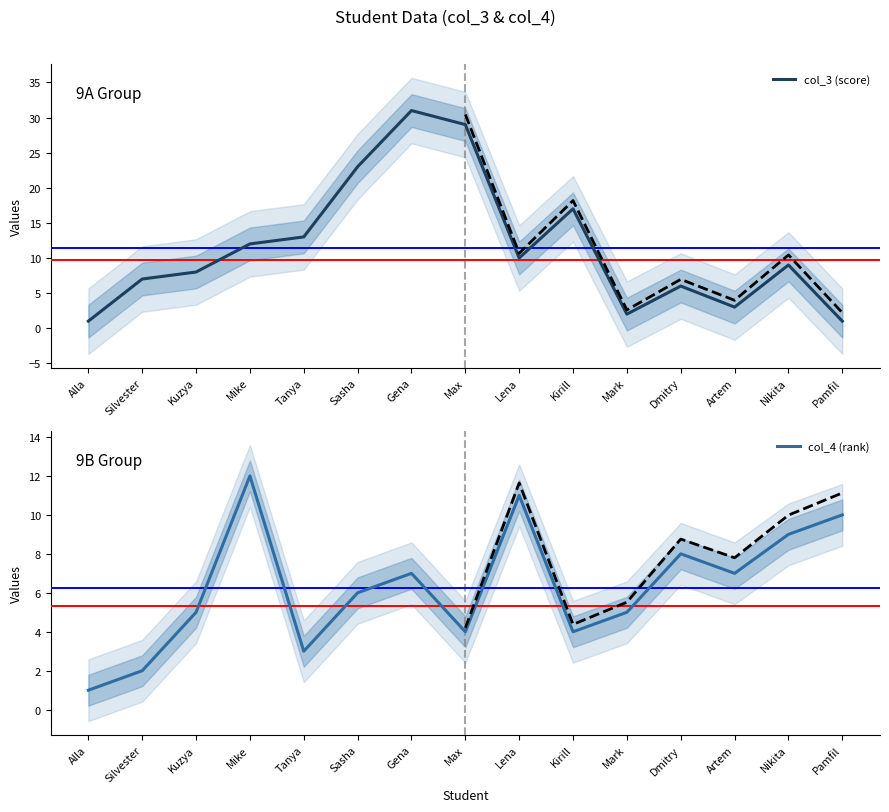

Reading left to right, what are all the values shown in this chart?

col_3 (score): 1	7	8	12	13	23	31	29	10	17	2	6	3	9	1
col_4 (rank): 1	2	5	12	3	6	7	4	11	4	5	8	7	9	10